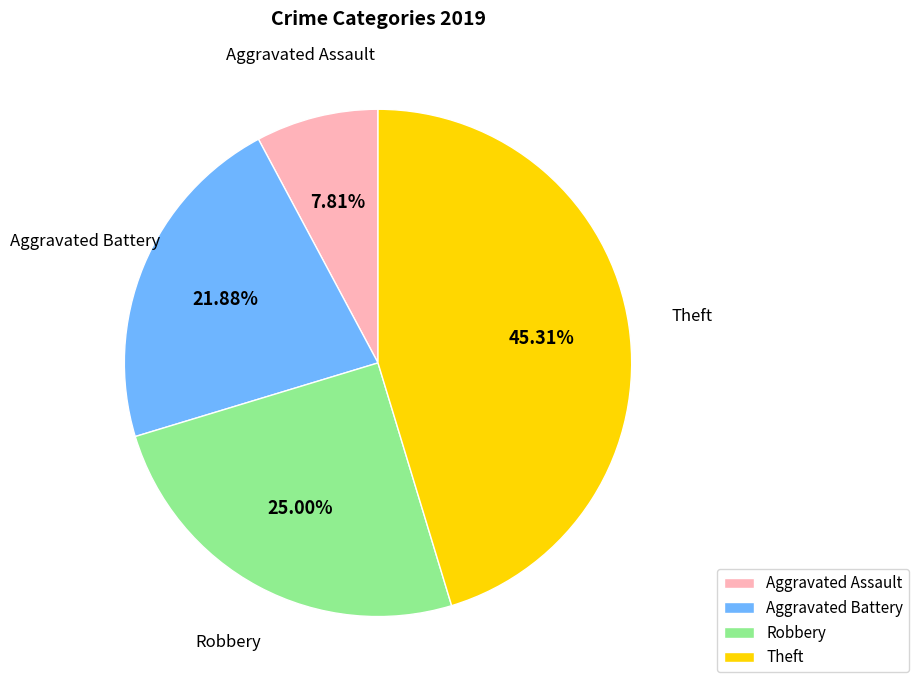

Which has a higher value, Theft or Aggravated Assault?

Theft